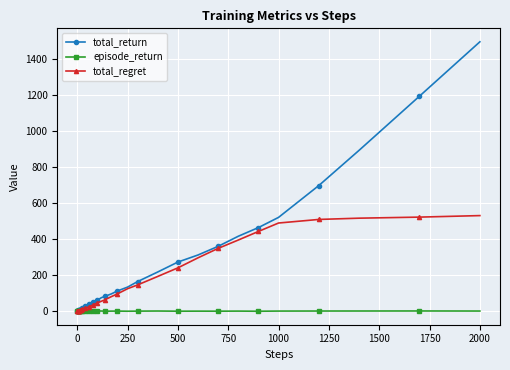

Rank the series by their average value, from highest to lowest.

total_return, total_regret, episode_return